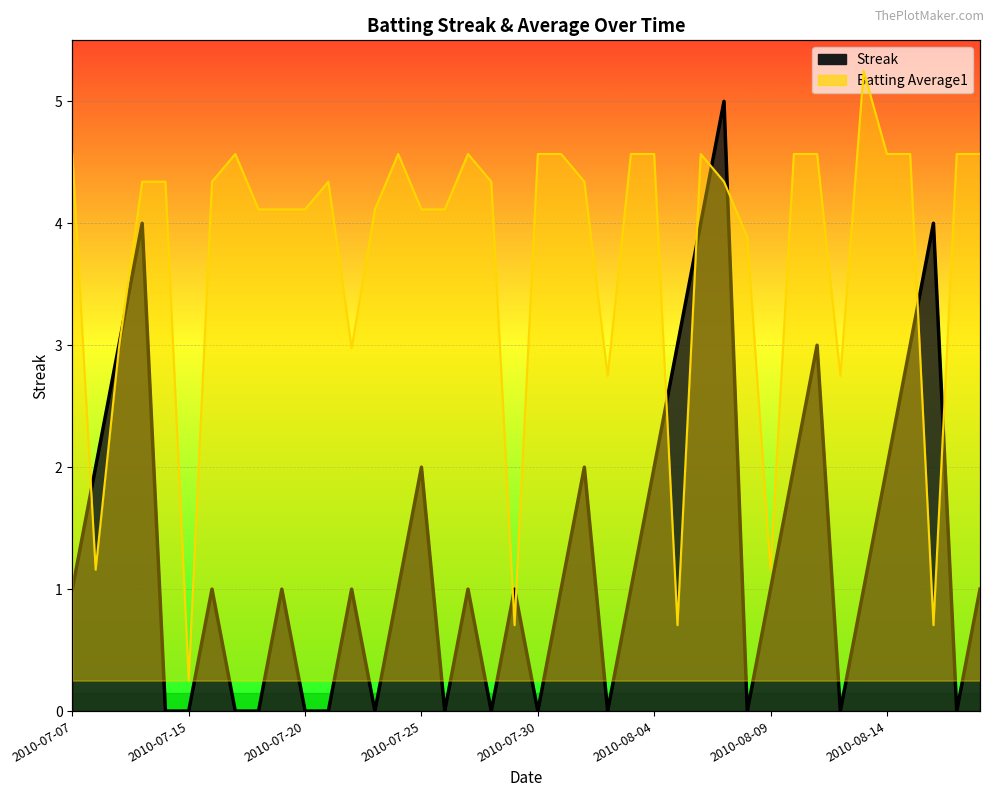

What is the average value of the Streak series?

1.3